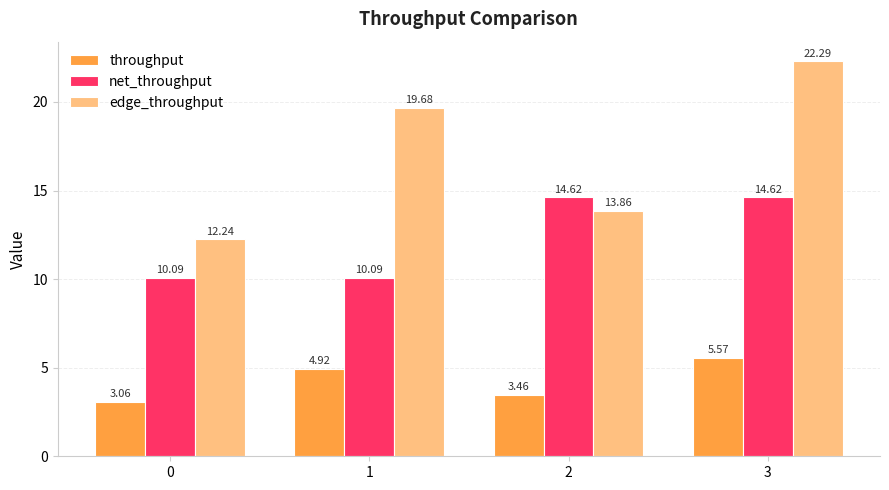

What is the difference between the maximum and minimum values in the edge_throughput series?

10.0